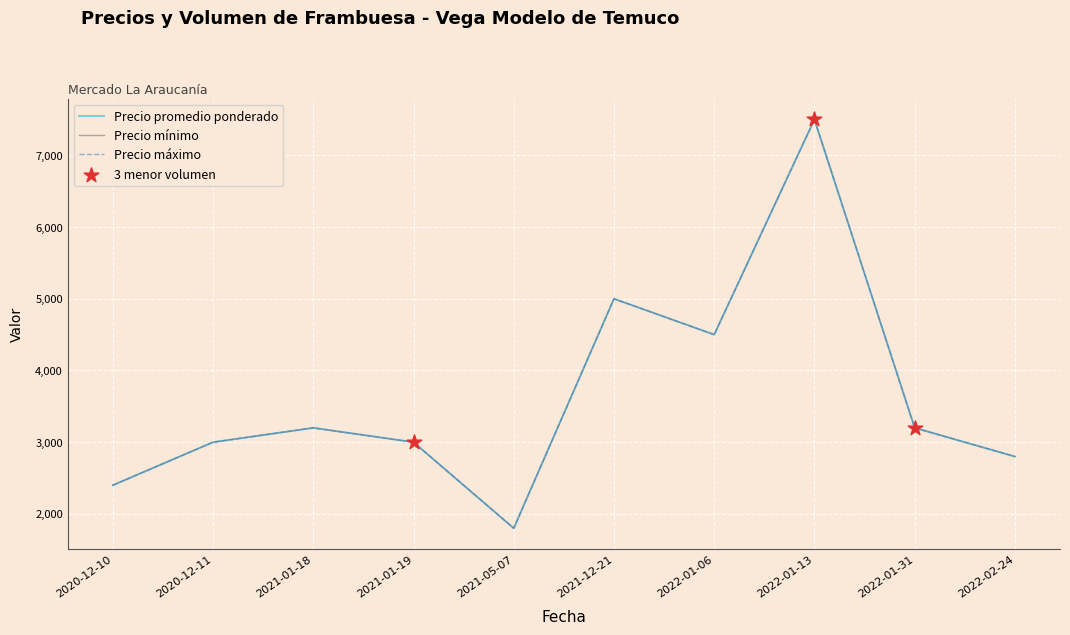

At how many categories does at least one series exceed 2269?

9